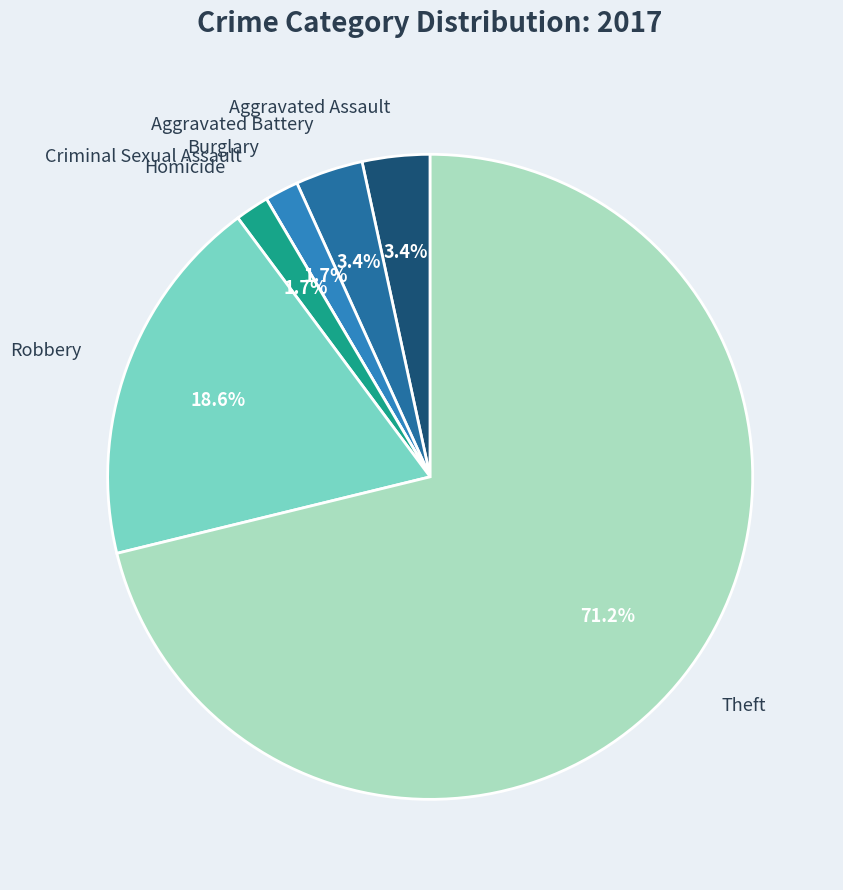

What is the largest slice in the pie chart?

Theft